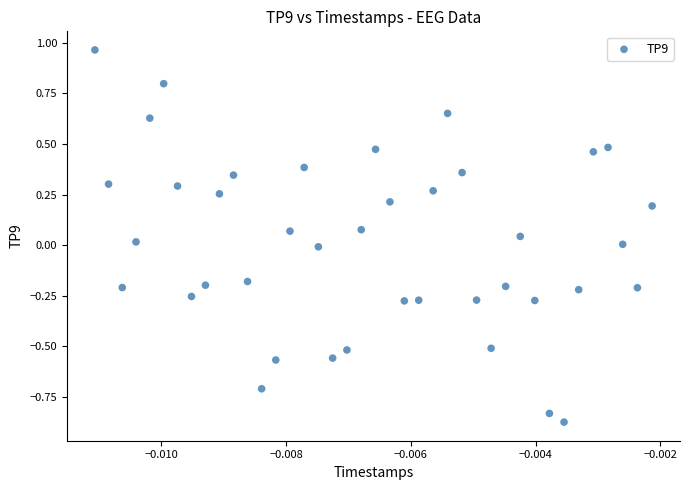

What is the range of Y values (max minus min)?

1.8